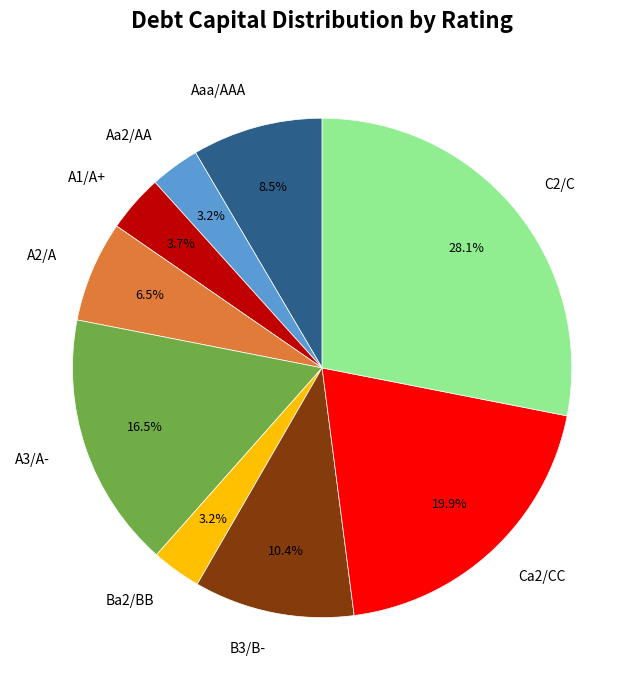

To the nearest percent, what is the difference between the largest and smallest slice percentages?

25%